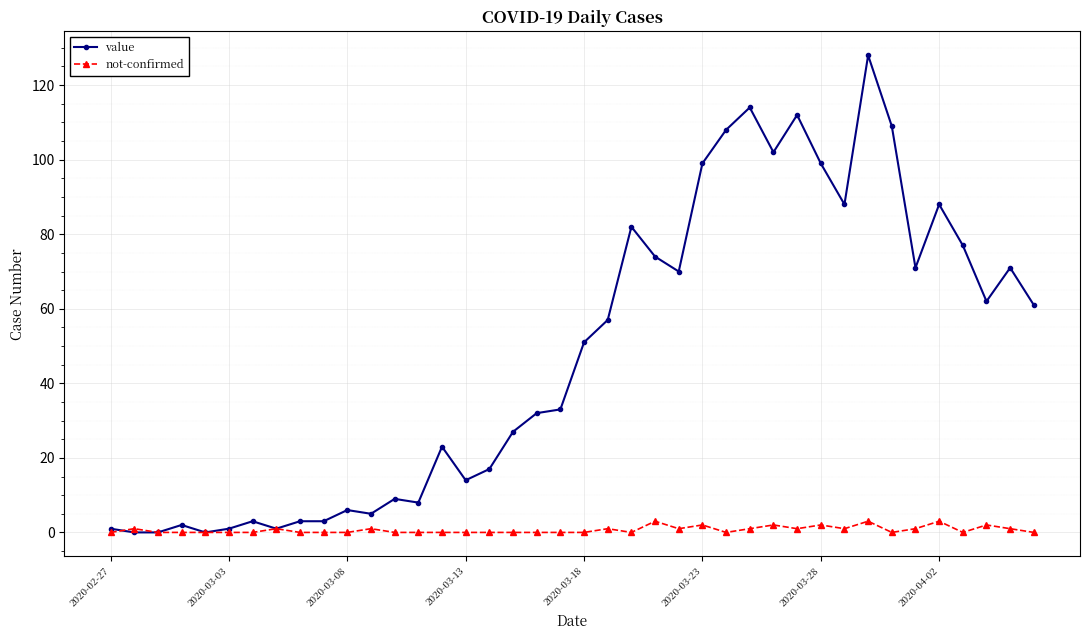

List the series in order of their overall mean, lowest first.

not-confirmed, value